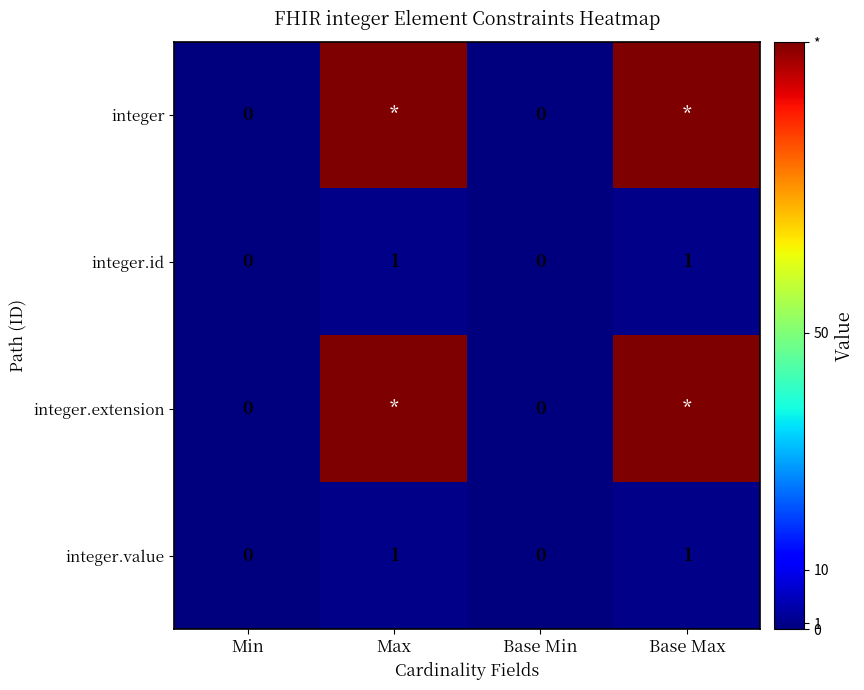

What is the total value across all series at Base Max?

200